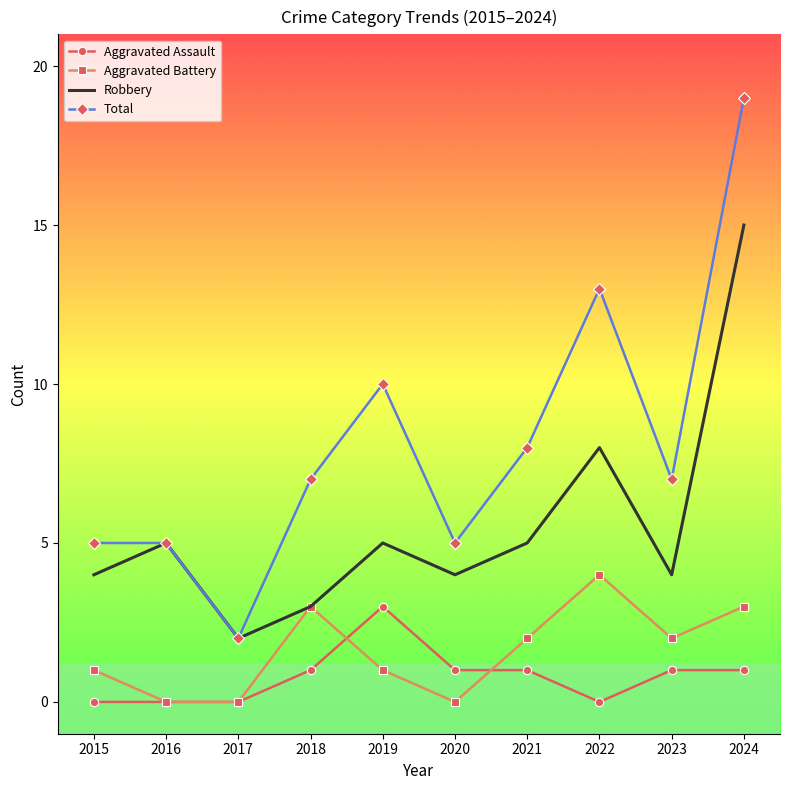

Which series has the largest total across all categories?

Total